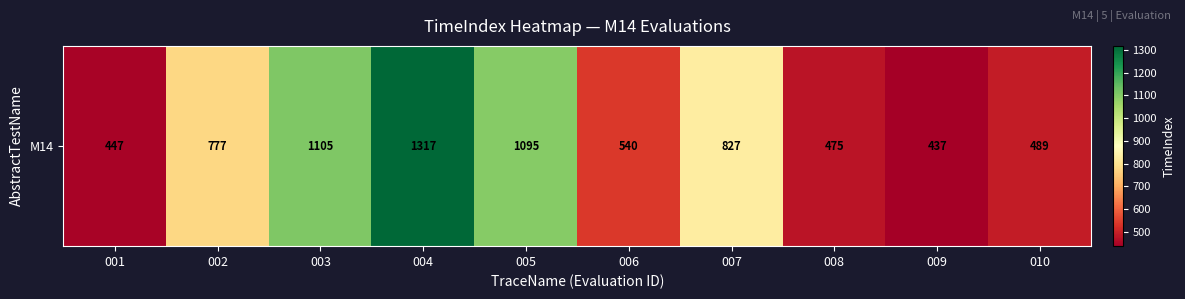

Approximately how many times larger is the value at 004 compared to 001?

2.9